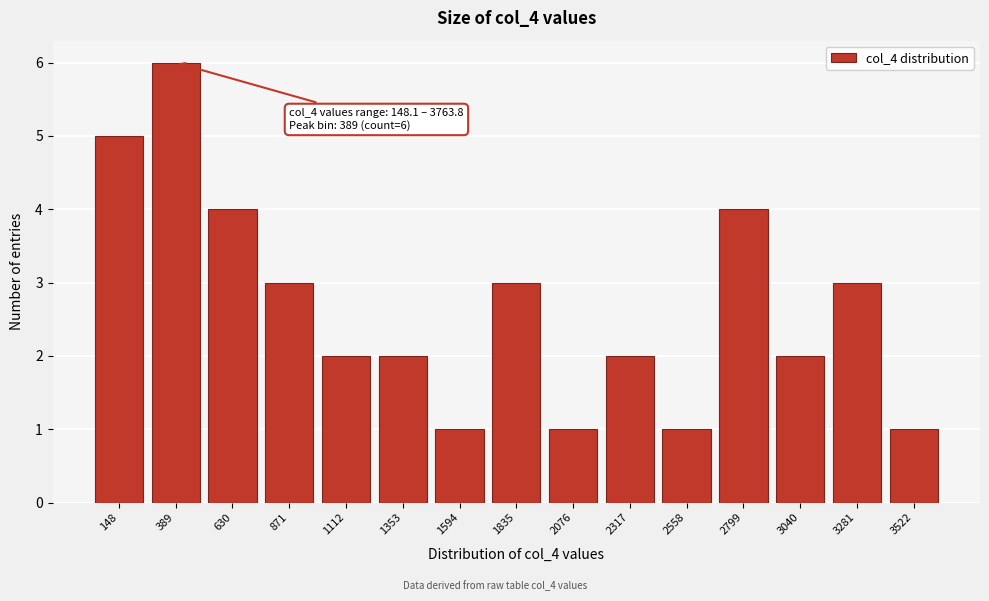

Reading left to right, list all the values displayed in this chart.

5	6	4	3	2	2	1	3	1	2	1	4	2	3	1